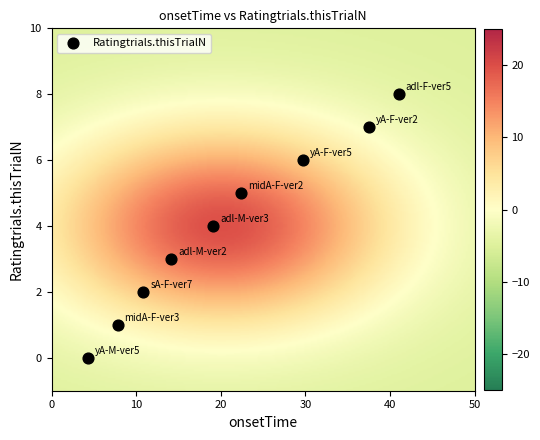

What is the range of Y values (max minus min)?

8